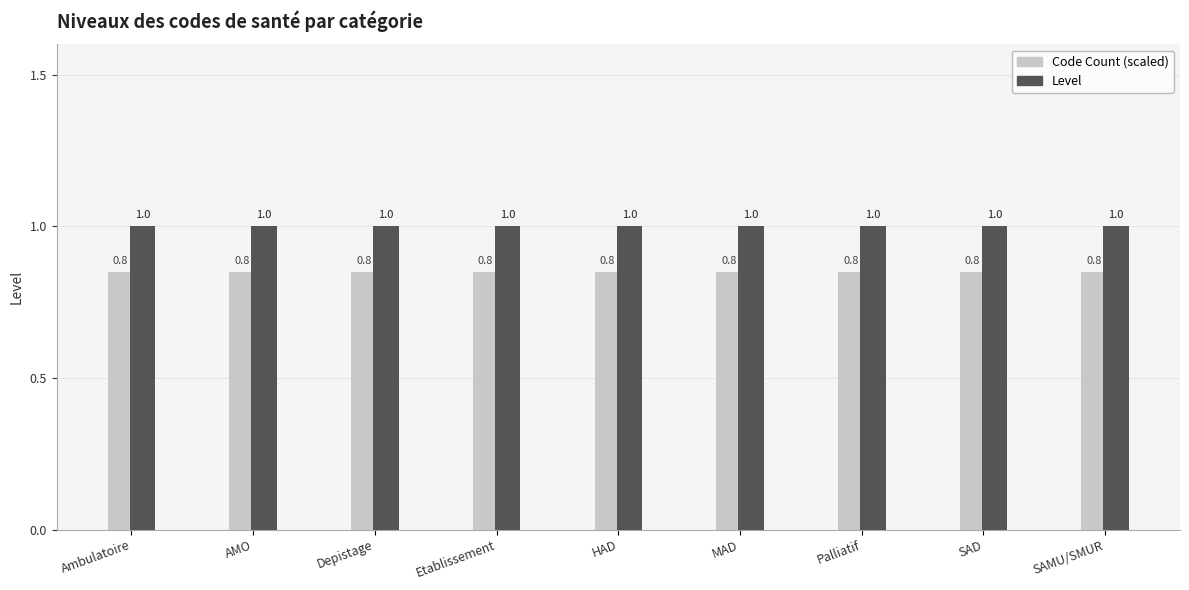

What is the greatest value displayed?

1.0